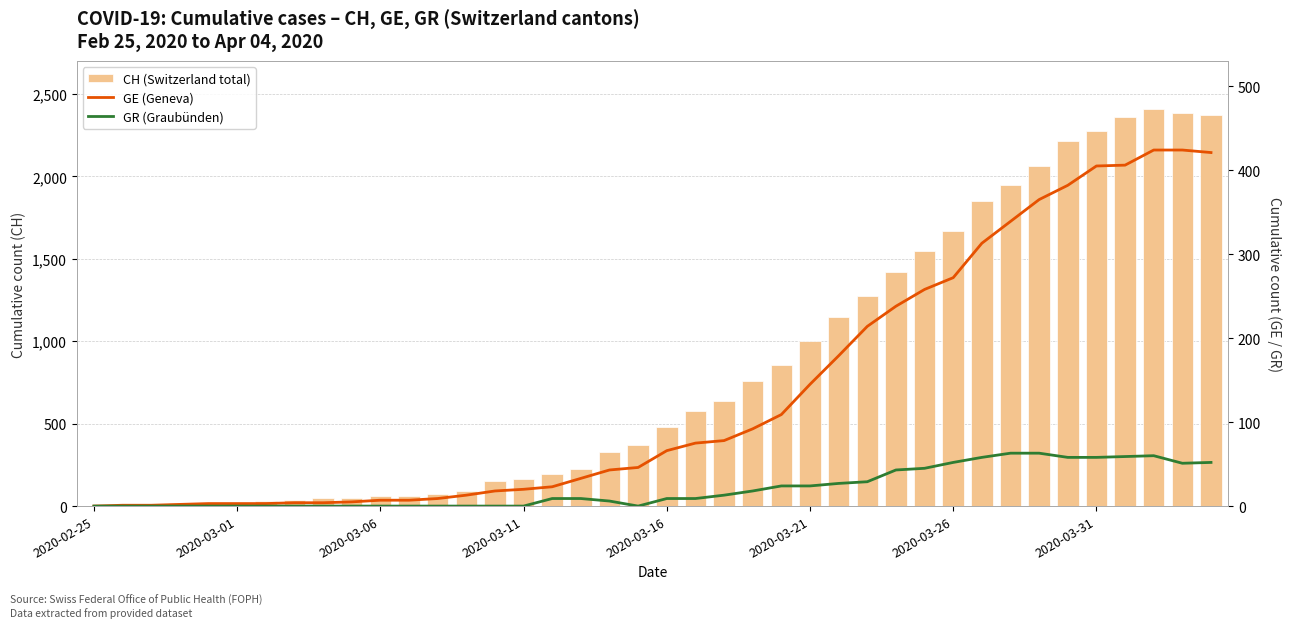

What is the value of the GR (Graubünden) bar at the 27th from the left?

27